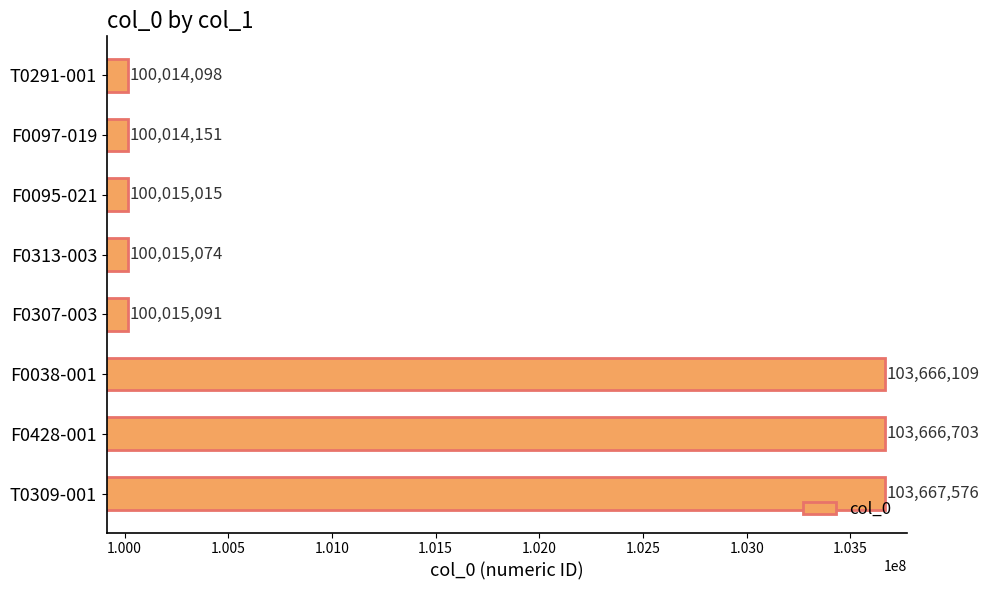

At which category does the chart reach its minimum across all series?

T0291-001